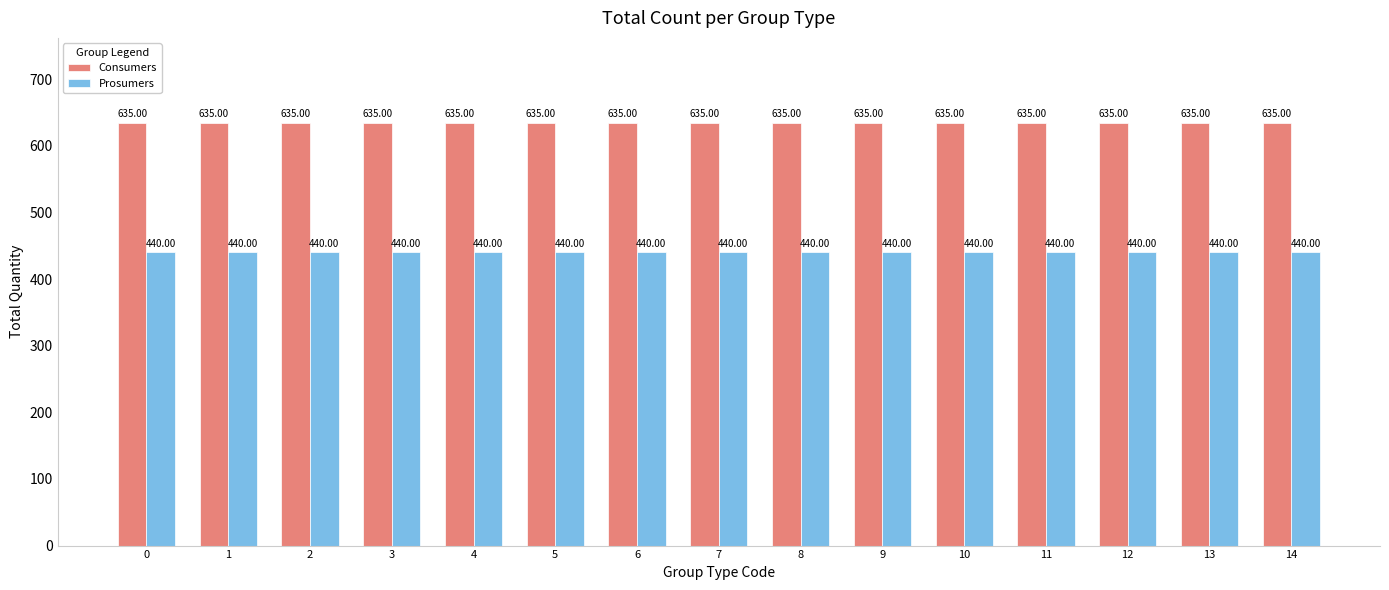

What is the total value across all series at 8?

1075